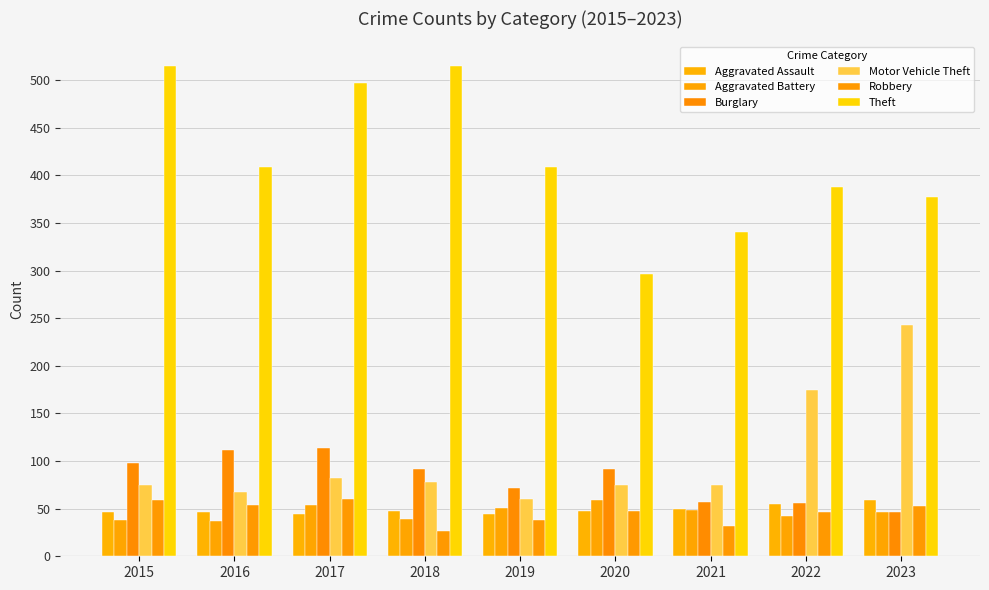

What is the difference between the Robbery values at 2020 and 2021?

16